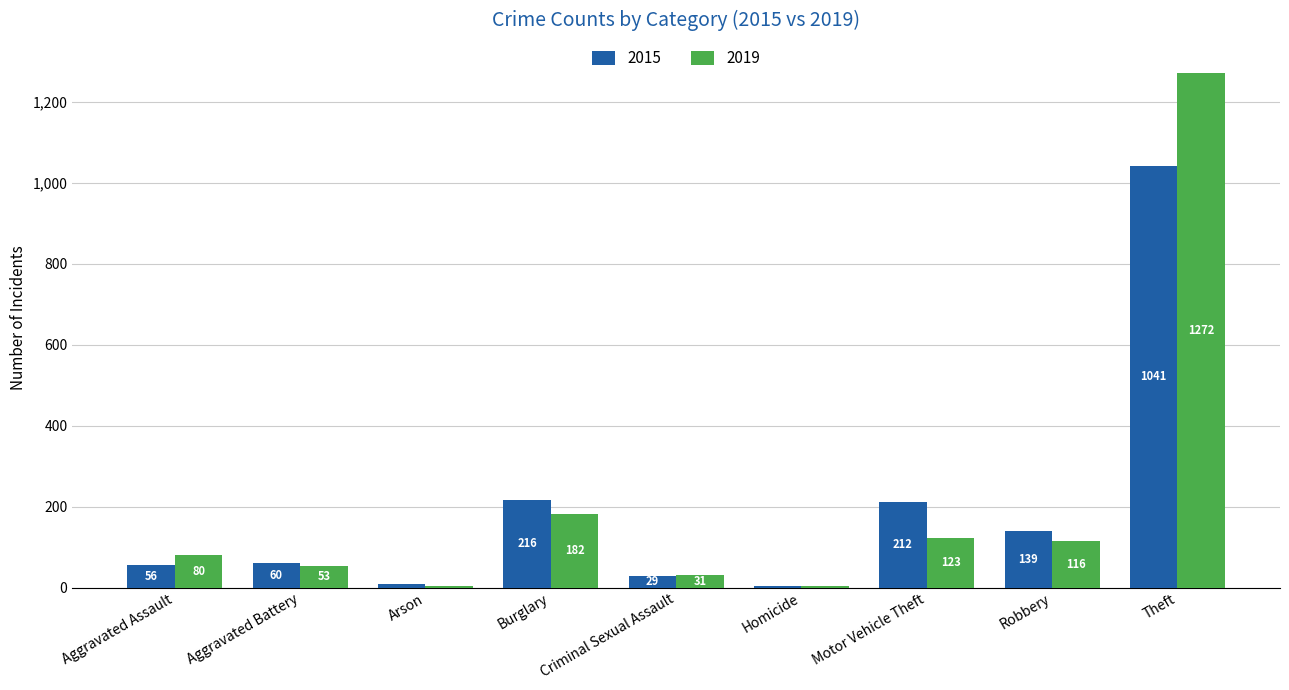

How many data points does each series have?

9